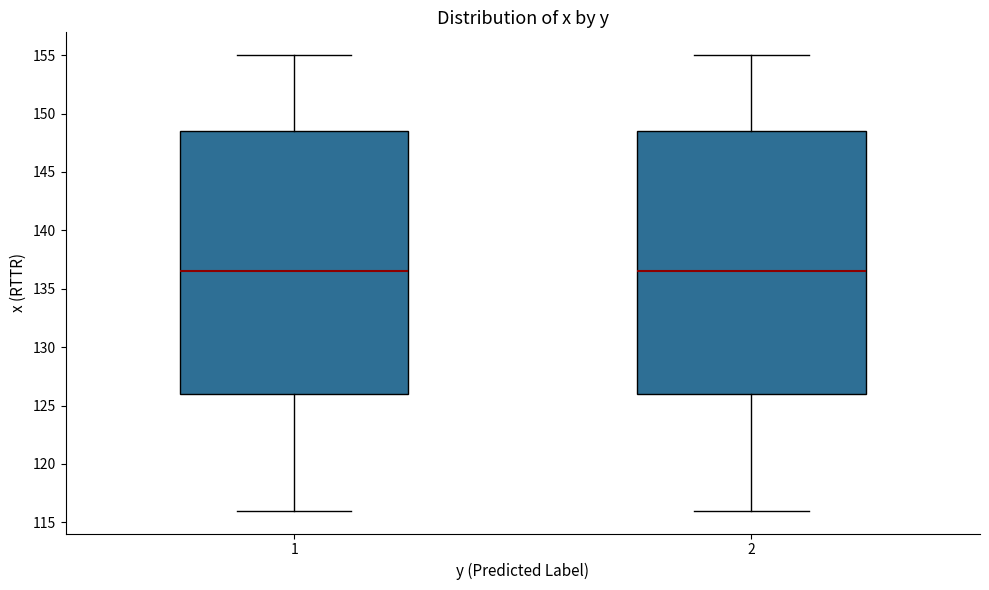

Reading left to right, transcribe this box plot: for each box, give where its median line is, the range the box spans, and where its two whiskers end, as read against the y-axis. The values are not printed on the chart, so give them approximately, as read against the axis.

1: median 136.5, box 126.0 to 148.5, whiskers 116.0 to 155.0
2: median 136.5, box 126.0 to 148.5, whiskers 116.0 to 155.0